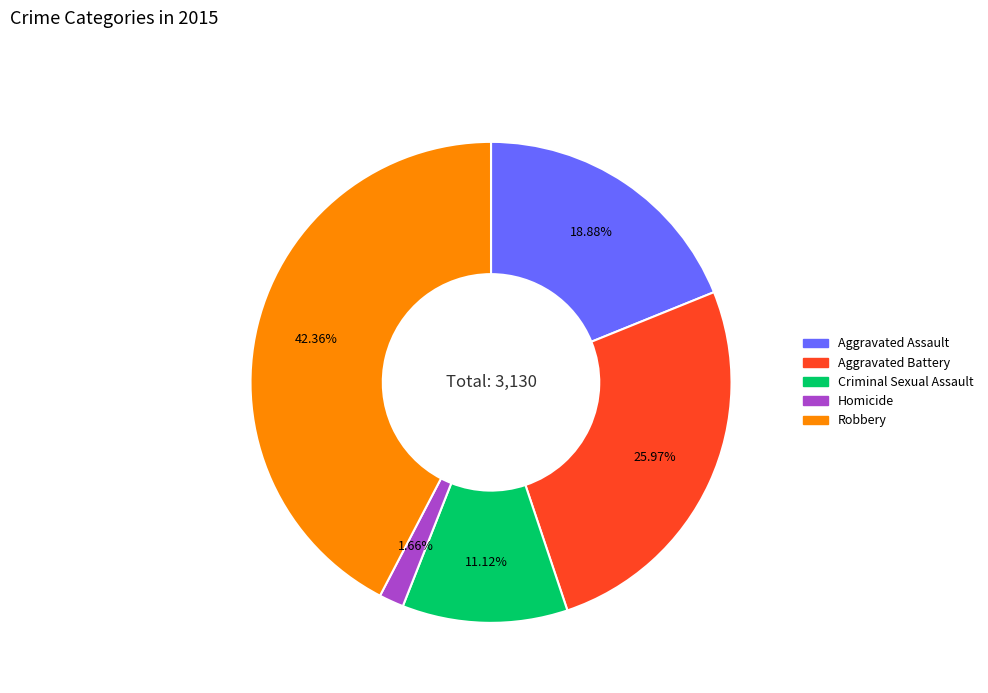

What percentage is the Robbery slice, to the nearest percent?

42%